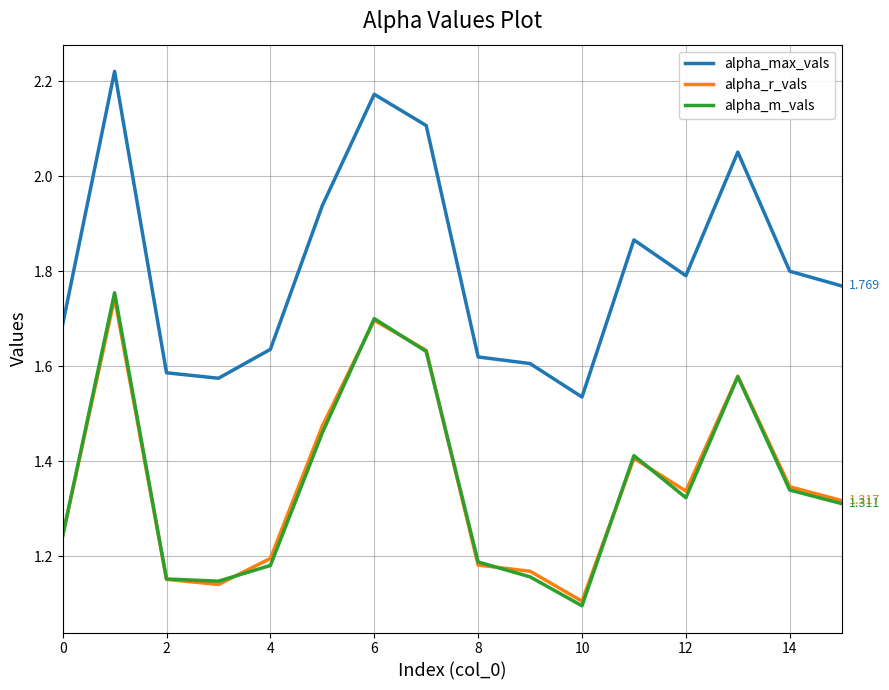

What are all the series names shown in the legend?

alpha_max_vals, alpha_r_vals, alpha_m_vals